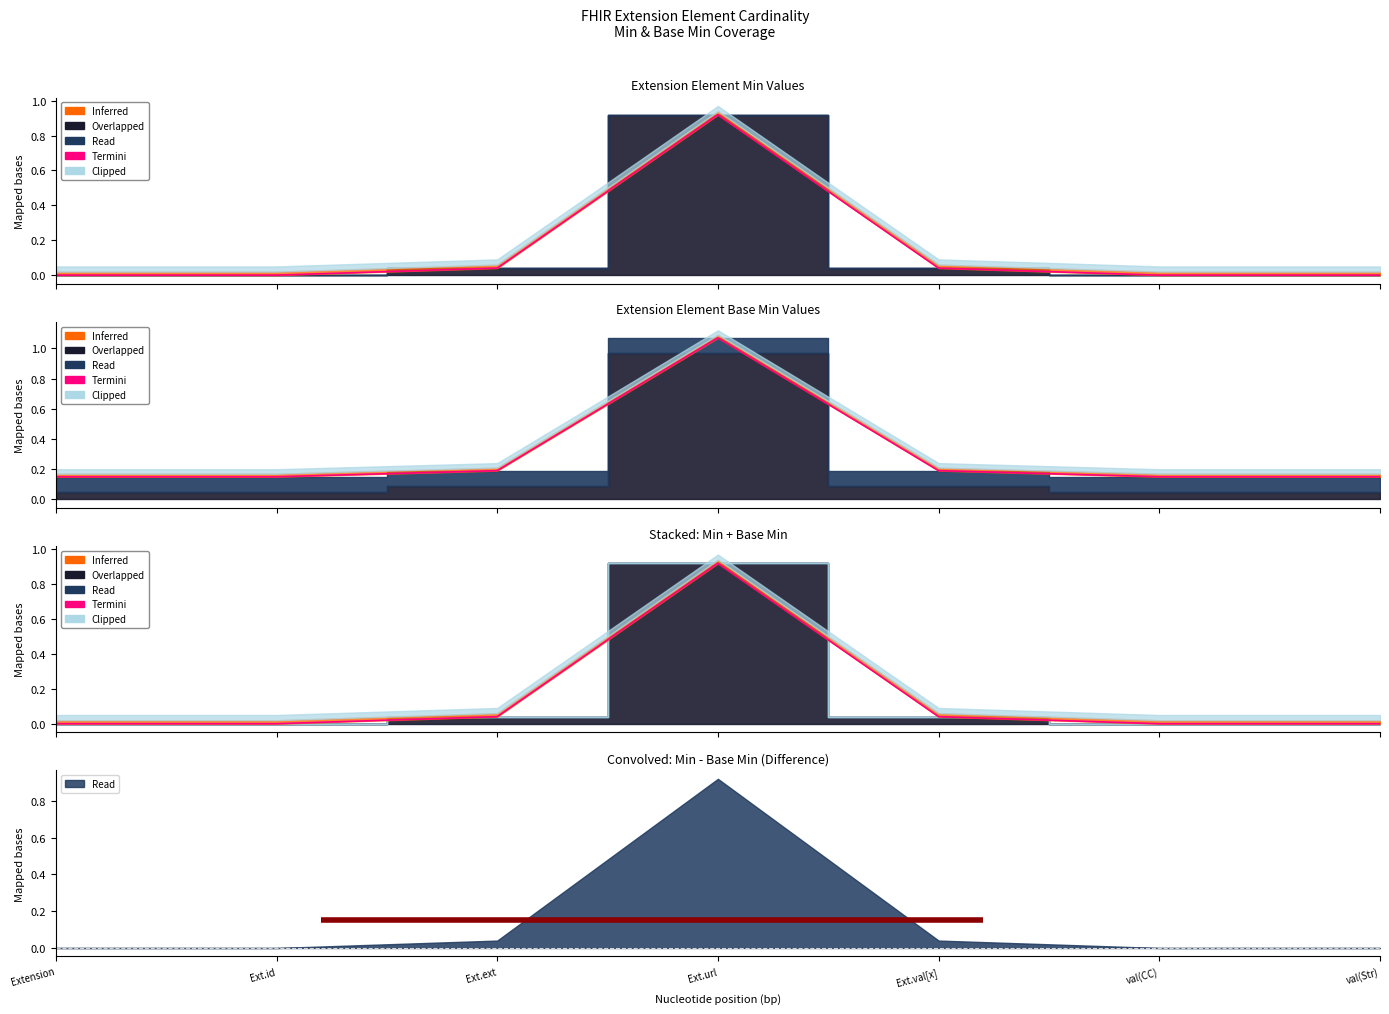

At which label is the value closest to 0?

Extension